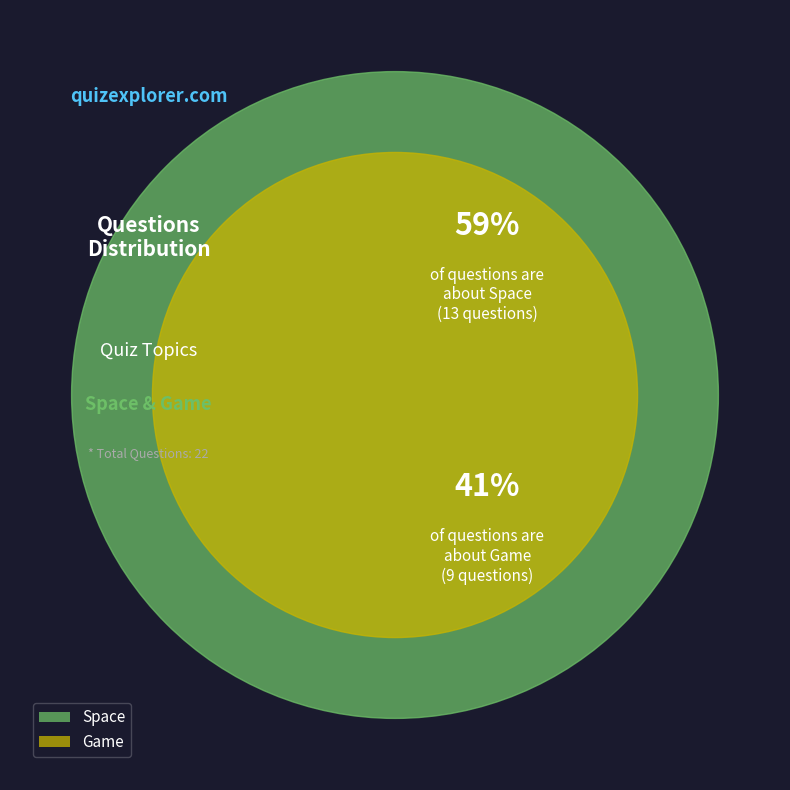

Count the number of slices in the pie.

2